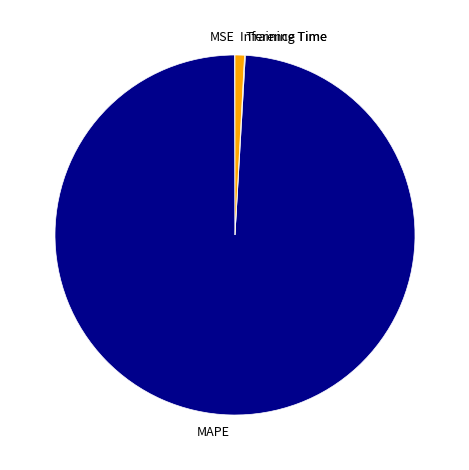

Between MAPE and Inference Time, which is larger?

MAPE